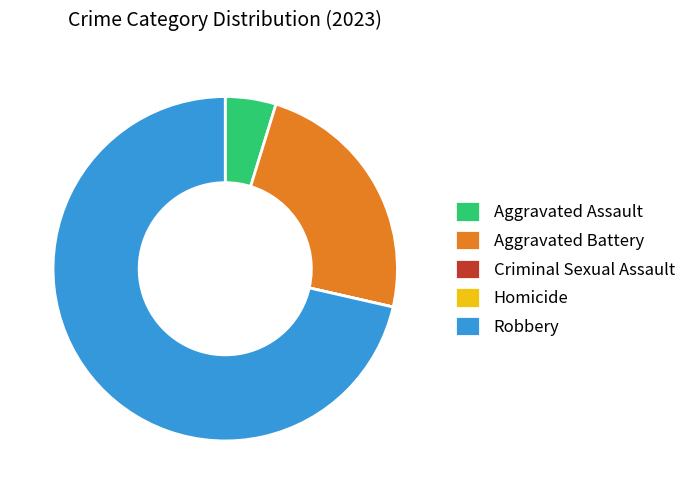

Does any single category account for the majority?

Yes